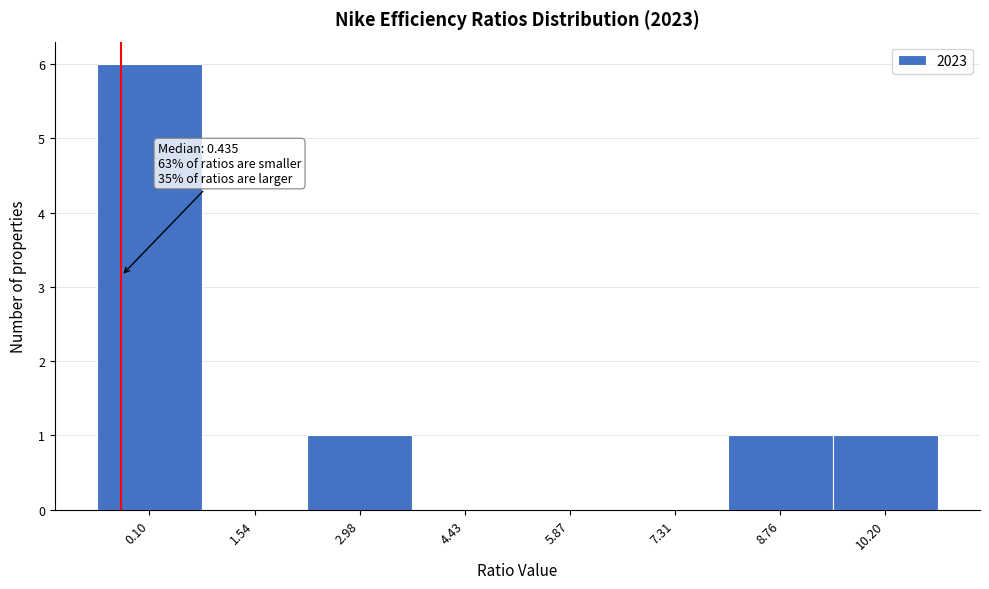

Reading left to right, transcribe all the data shown in this chart.

0.10=6	1.54=0	2.98=1	4.43=0	5.87=0	7.31=0	8.76=1	10.20=1